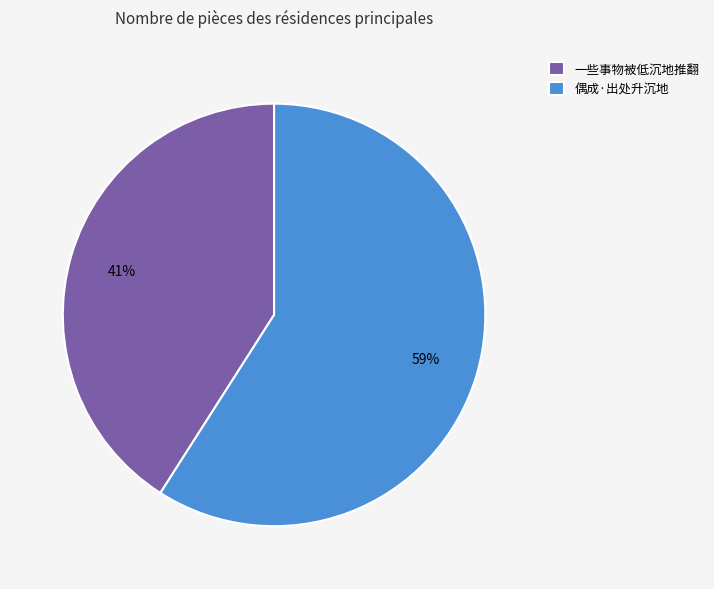

To the nearest percent, what is the difference between the largest and smallest slice percentages?

18%